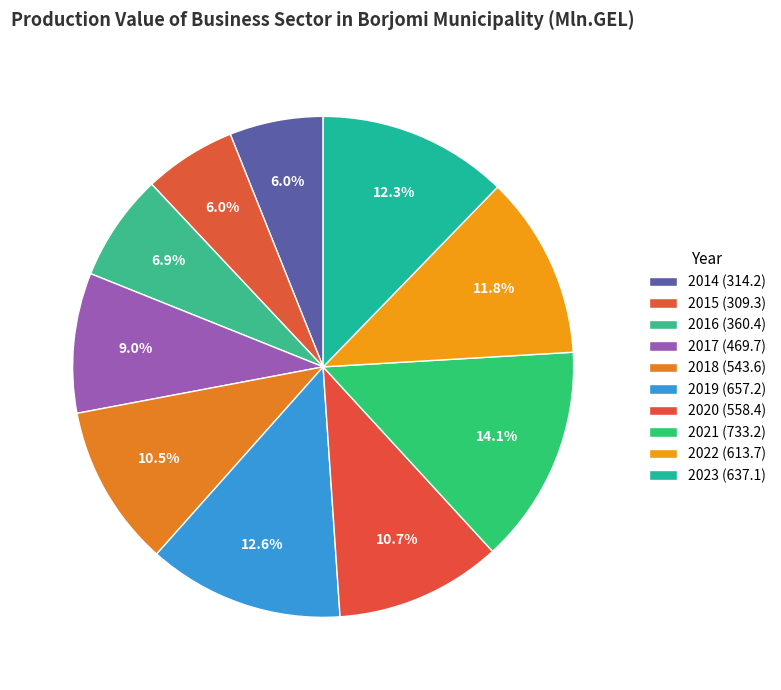

Does 2023 represent more than half of the total?

No